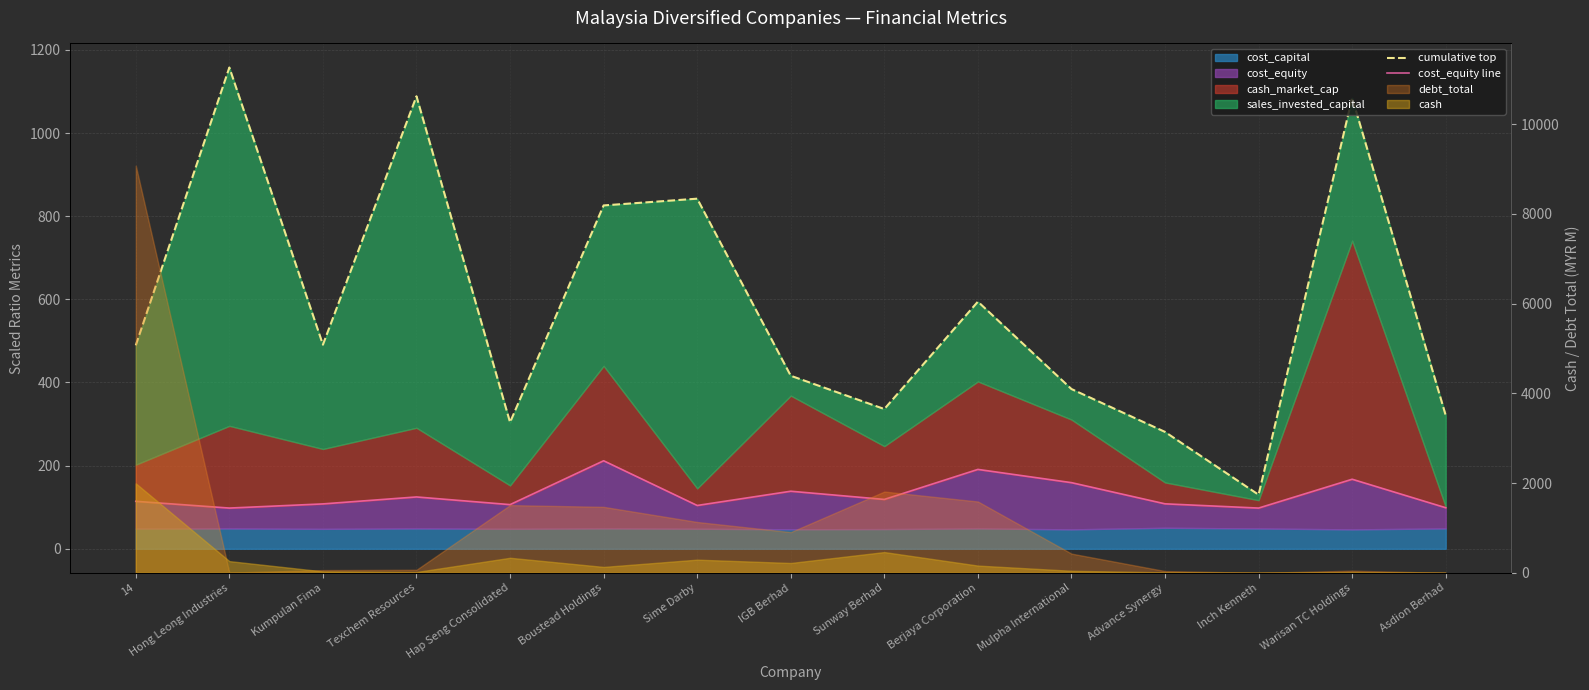

How many interior local peaks does the cumulative top series have?

5